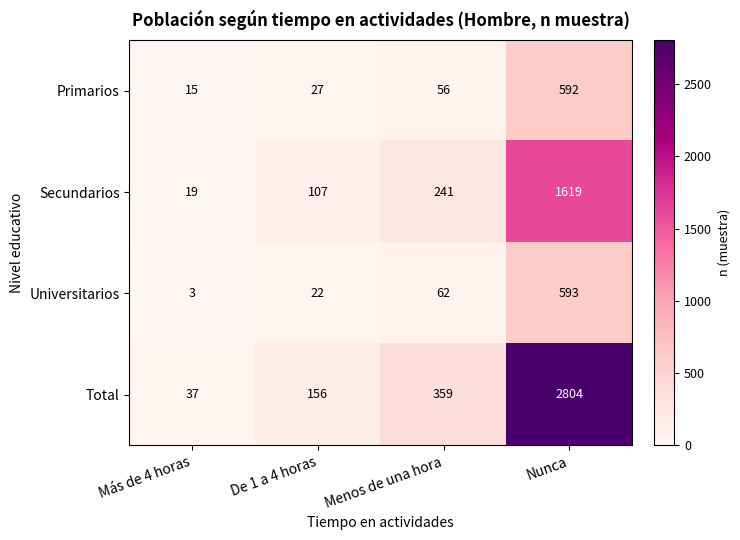

Reading left to right, extract all data points from this chart.

Primarios: 15	27	56	592
Secundarios: 19	107	241	1619
Universitarios: 3	22	62	593
Total: 37	156	359	2804